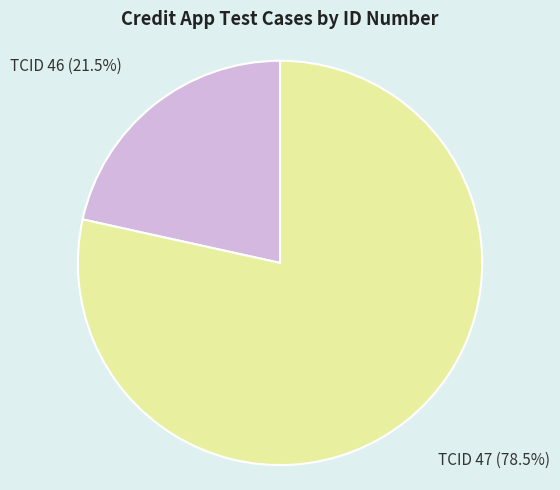

To the nearest percent, what is the difference between the largest and smallest slice percentages?

57%